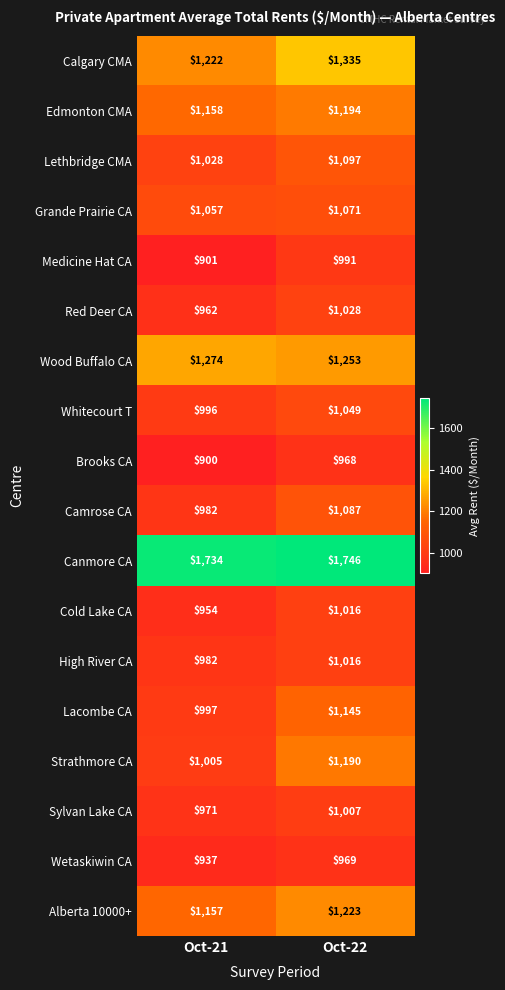

The Wood Buffalo CA series shows 1274 at Oct-21. True or false?

True